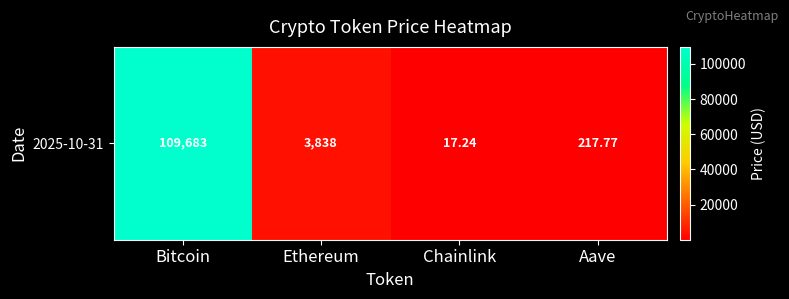

What is the ratio of the value at Bitcoin to the value at Ethereum?

28.6